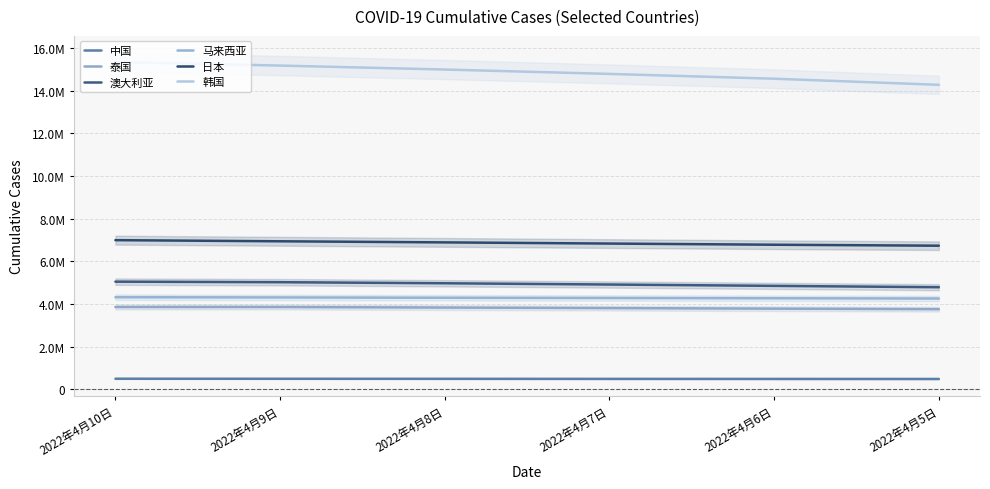

The 韩国 series shows 21104029 at 2022年4月5日. True or false?

False